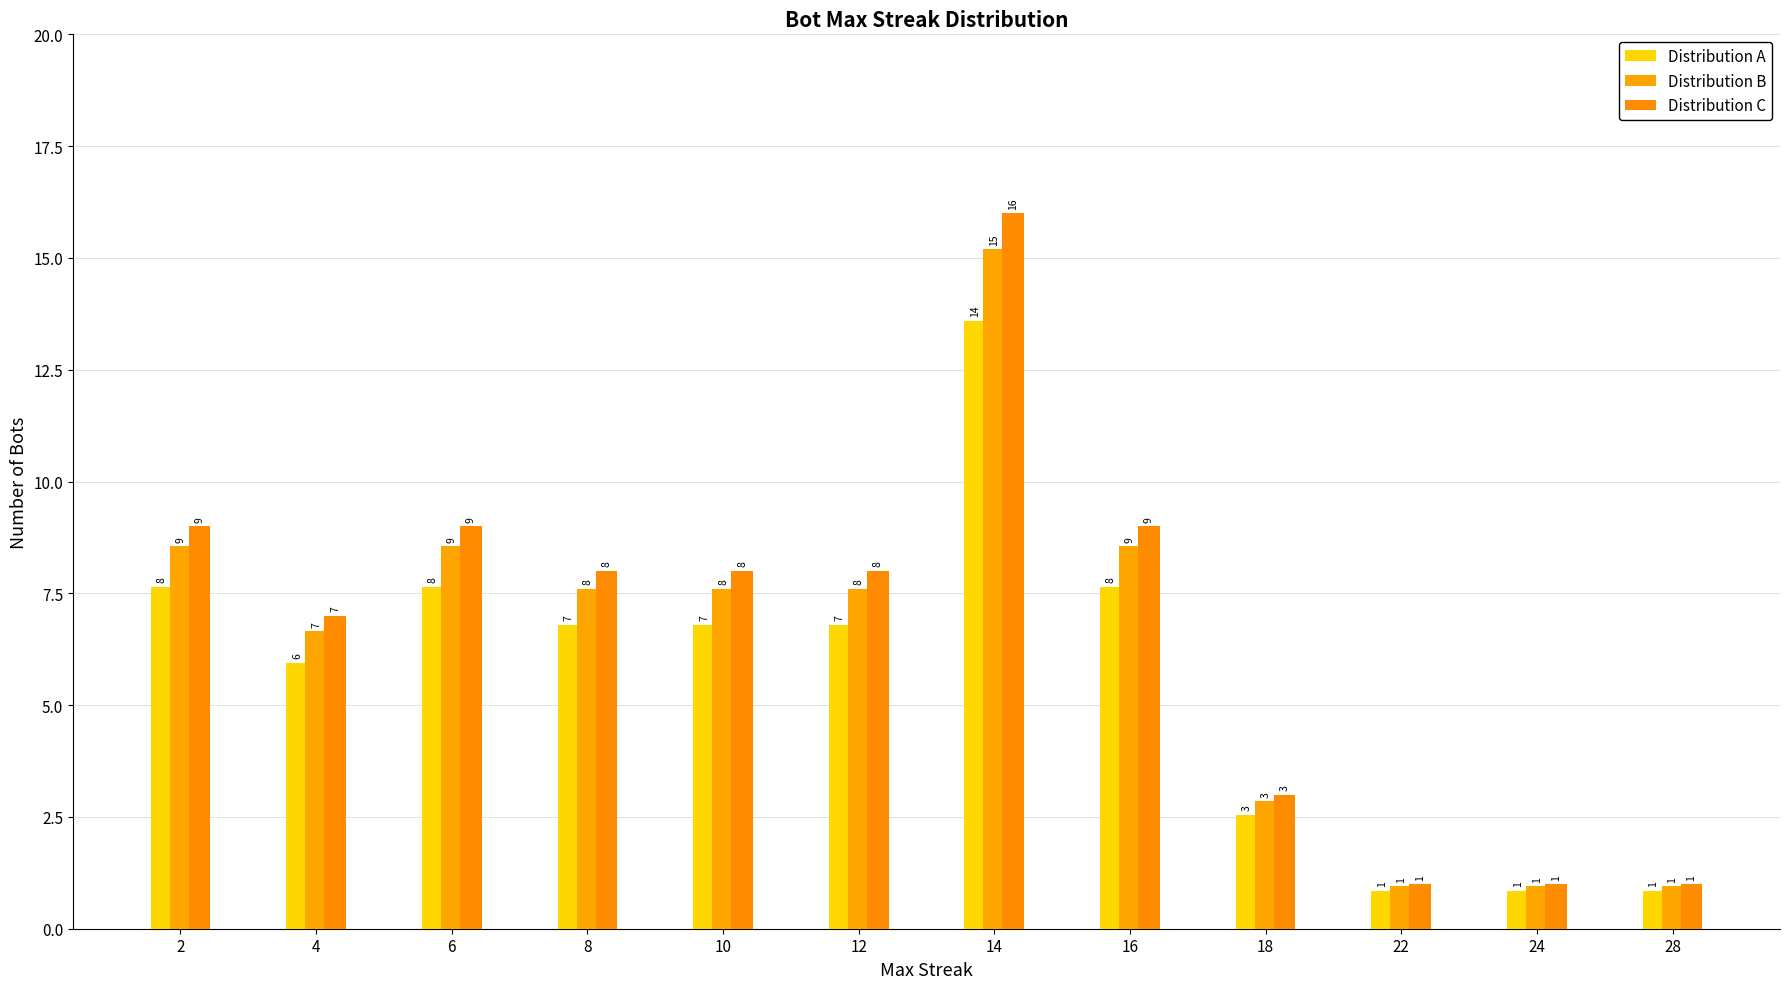

What is the difference between the maximum and minimum values in the Distribution C series?

15.0